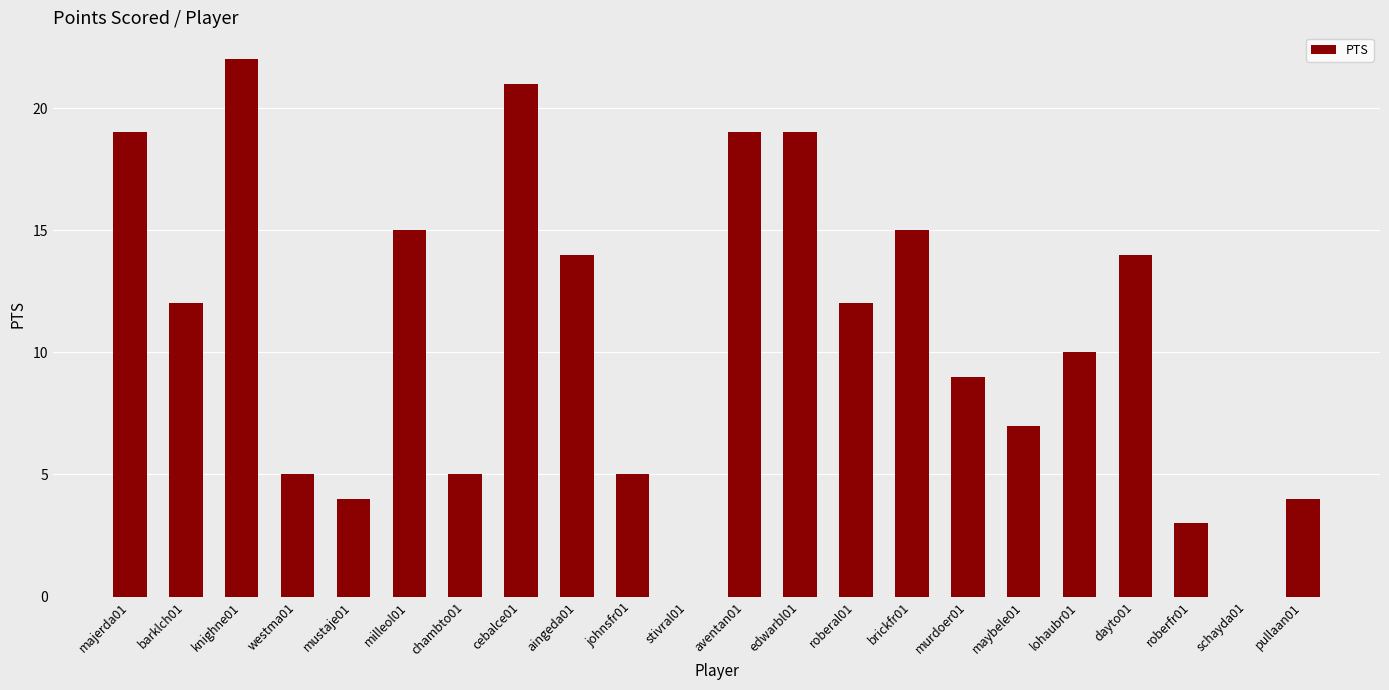

The value at barklch01 is 8. True or false?

False